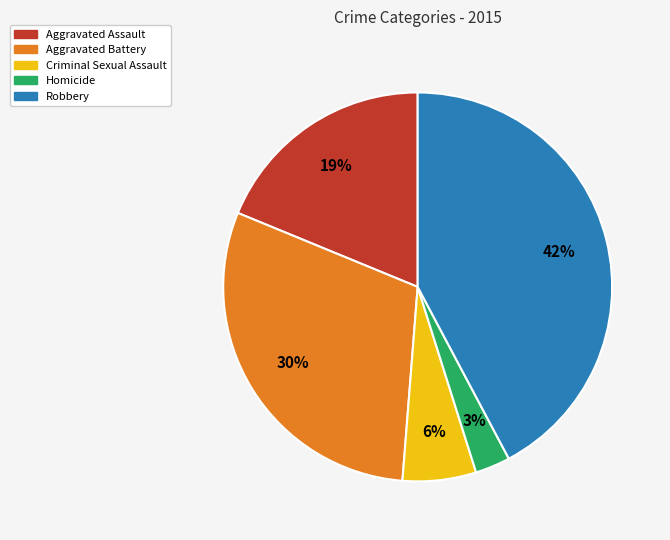

Between Robbery and Aggravated Assault, which is larger?

Robbery